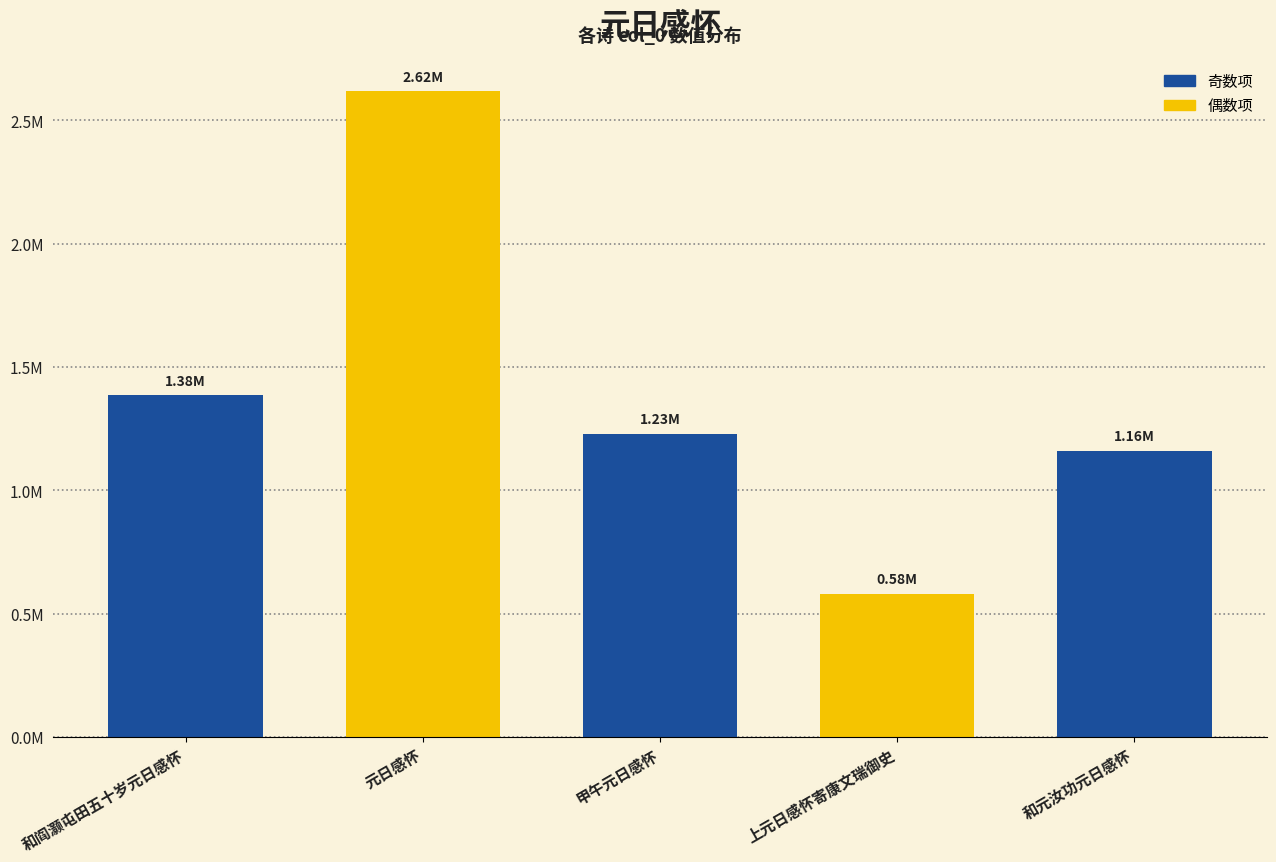

True or false: the data shows 2617198 at 元日感怀.

True